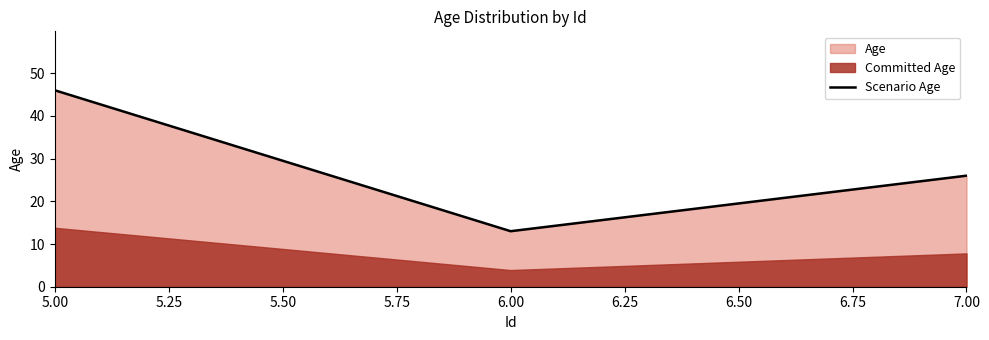

Is it true that the value at 5.00 is 30?

False